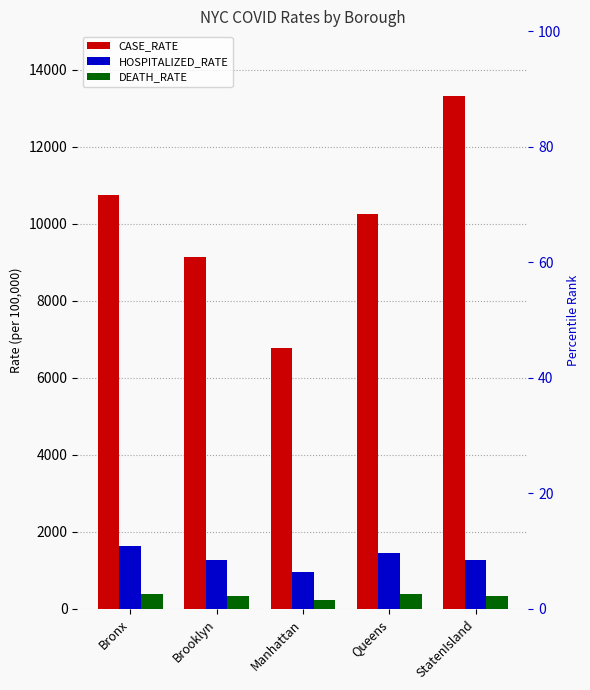

Between Bronx and Brooklyn, which is larger?

Bronx